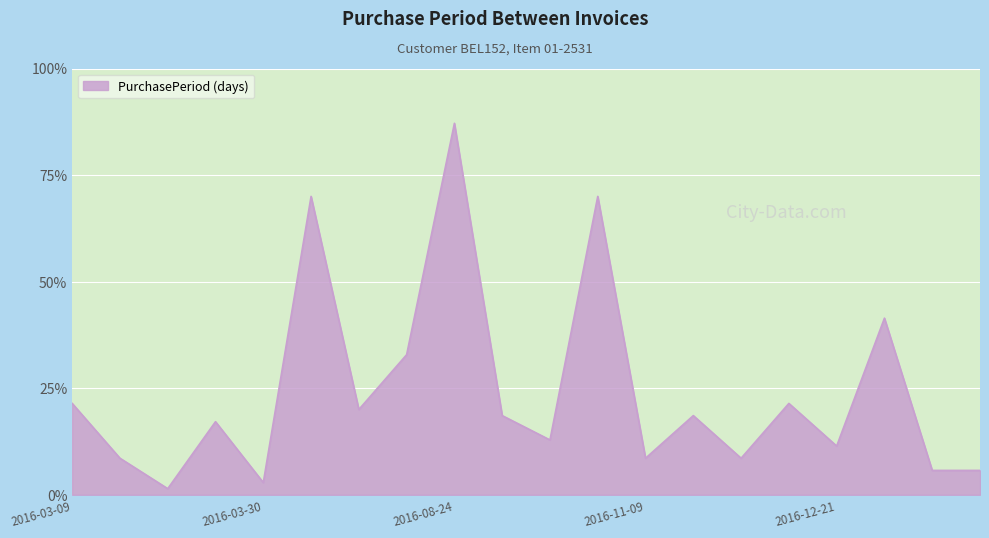

Rank the categories by value from highest to lowest.

2016-08-24, 2016-05-18, 2016-11-03, 2017-01-19, 2016-06-24, 2016-03-09, 2016-12-13, 2016-06-01, 2016-09-06, 2016-11-22, 2016-03-28, 2016-09-15, 2016-12-21, 2016-03-15, 2016-11-09, 2016-11-28, 2017-01-23, 2017-01-27, 2016-03-30, 2016-03-16